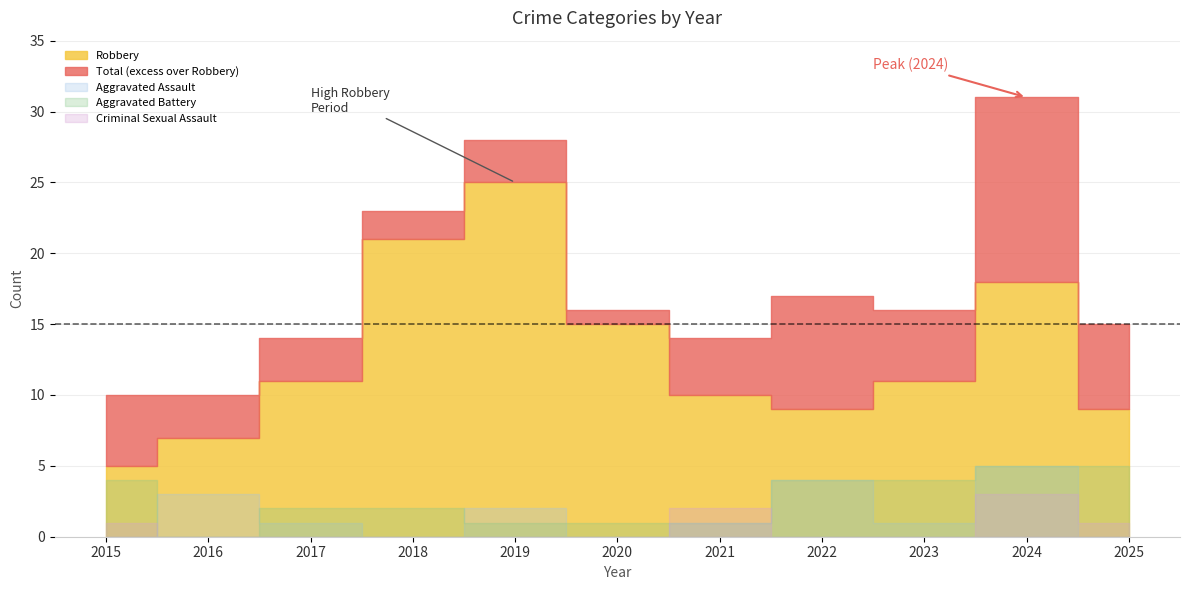

True or false: Criminal Sexual Assault and Robbery cross at least once.

False